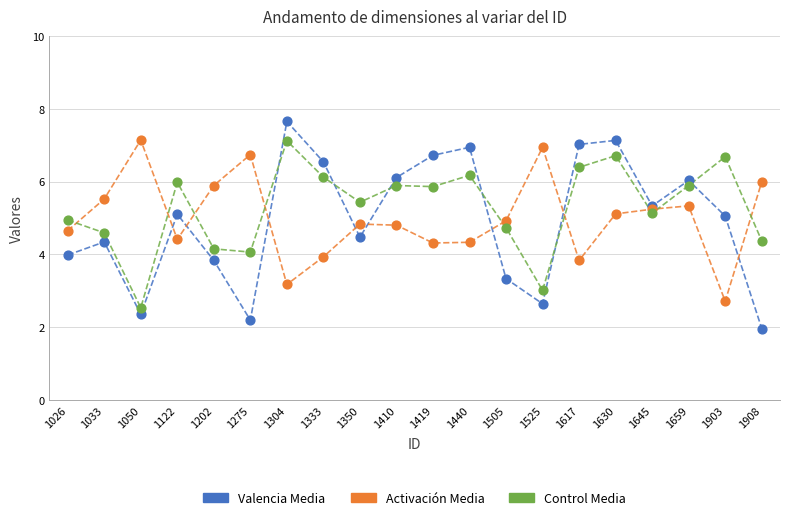

What is the difference between the highest and lowest values at 1617?

3.2